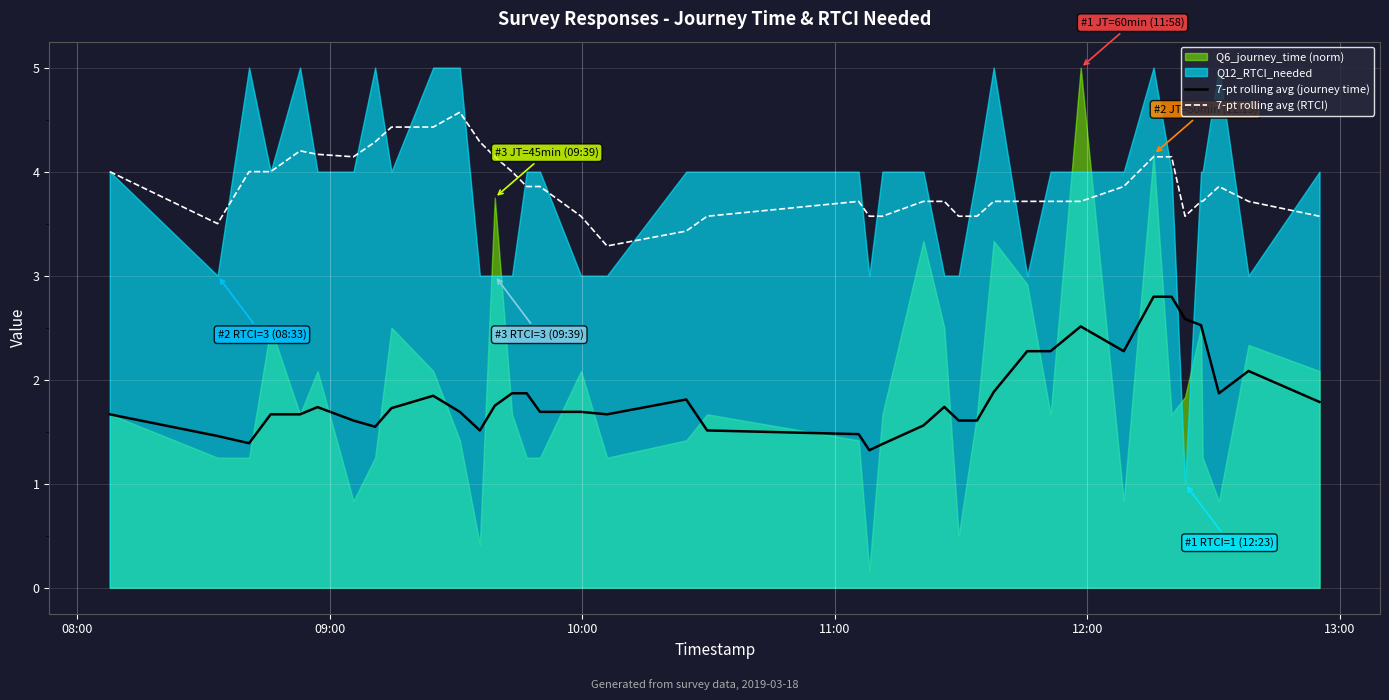

True or false: 7-pt rolling avg (journey time) and 7-pt rolling avg (RTCI) cross at least once.

False